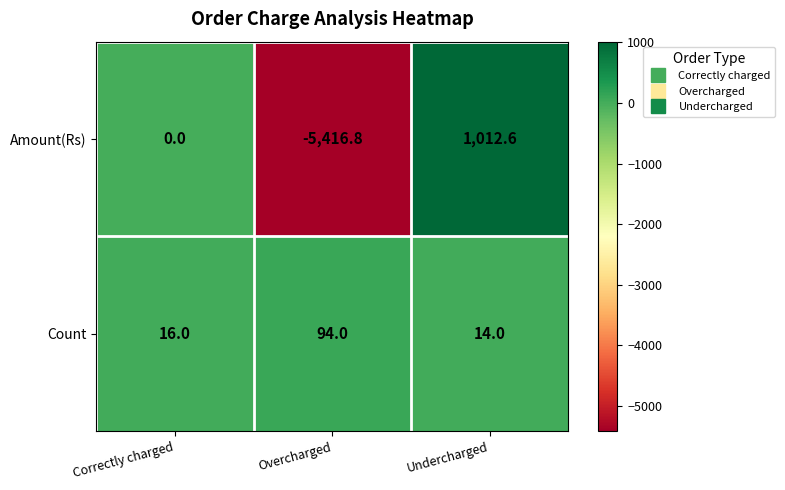

List the series in order of their overall mean, highest first.

Count, Amount(Rs)